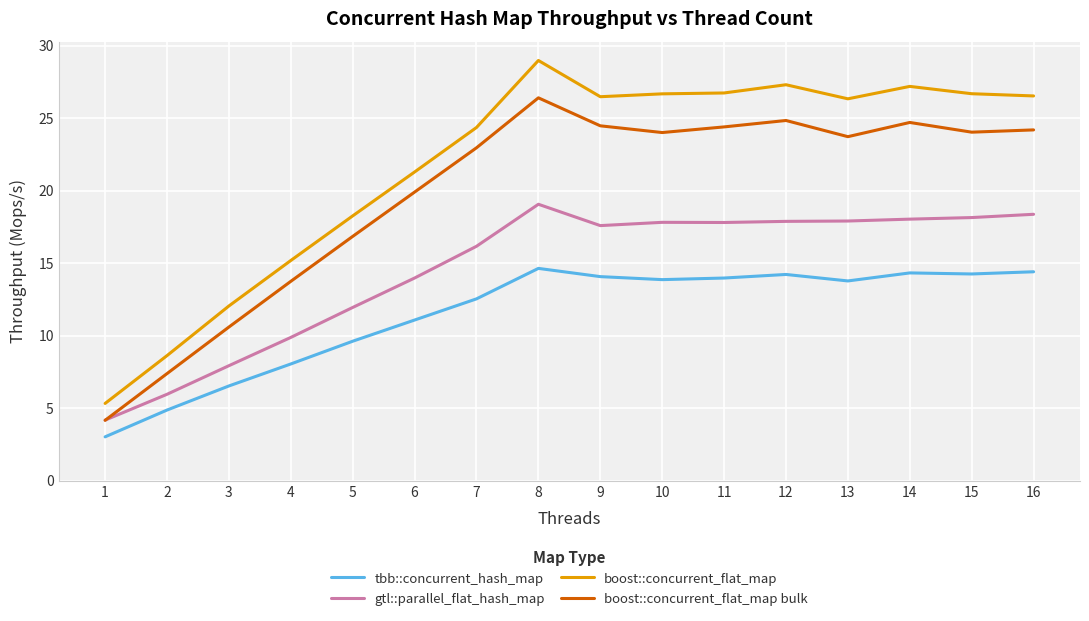

At 8, list the series in order from largest to smallest.

boost::concurrent_flat_map, boost::concurrent_flat_map bulk, gtl::parallel_flat_hash_map, tbb::concurrent_hash_map